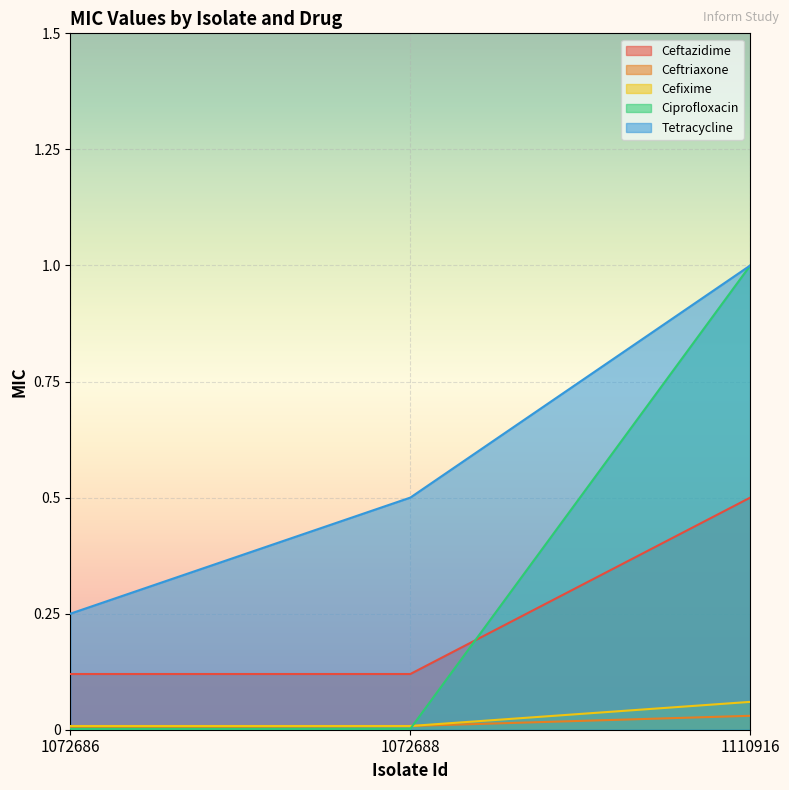

Reading left to right, what are all the values shown in this chart?

Ceftazidime: 1072686=0.1	1072688=0.1	1110916=0.5
Ceftriaxone: 1072686=0.0	1072688=0.0	1110916=0.0
Cefixime: 1072686=0.0	1072688=0.0	1110916=0.1
Ciprofloxacin: 1072686=0.0	1072688=0.0	1110916=1.0
Tetracycline: 1072686=0.2	1072688=0.5	1110916=1.0